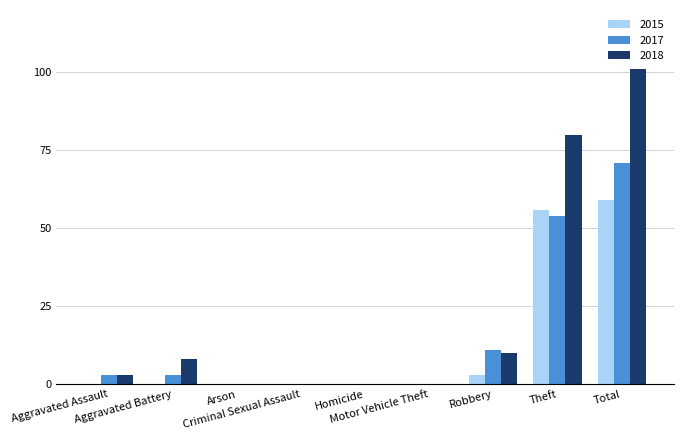

Which series has the largest total across all categories?

2018